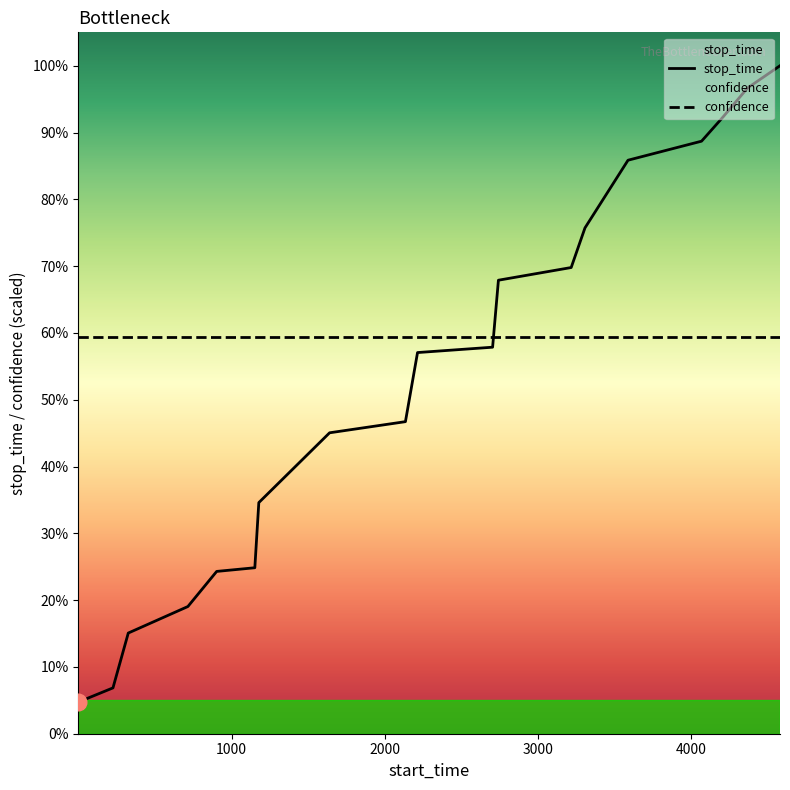

Rank the categories by value from highest to lowest.

4580, 4368, 4203, 4068, 3588, 3307, 3217, 2742, 2704, 2214, 2135, 1640, 1178, 1152, 903, 715, 326, 226, 1